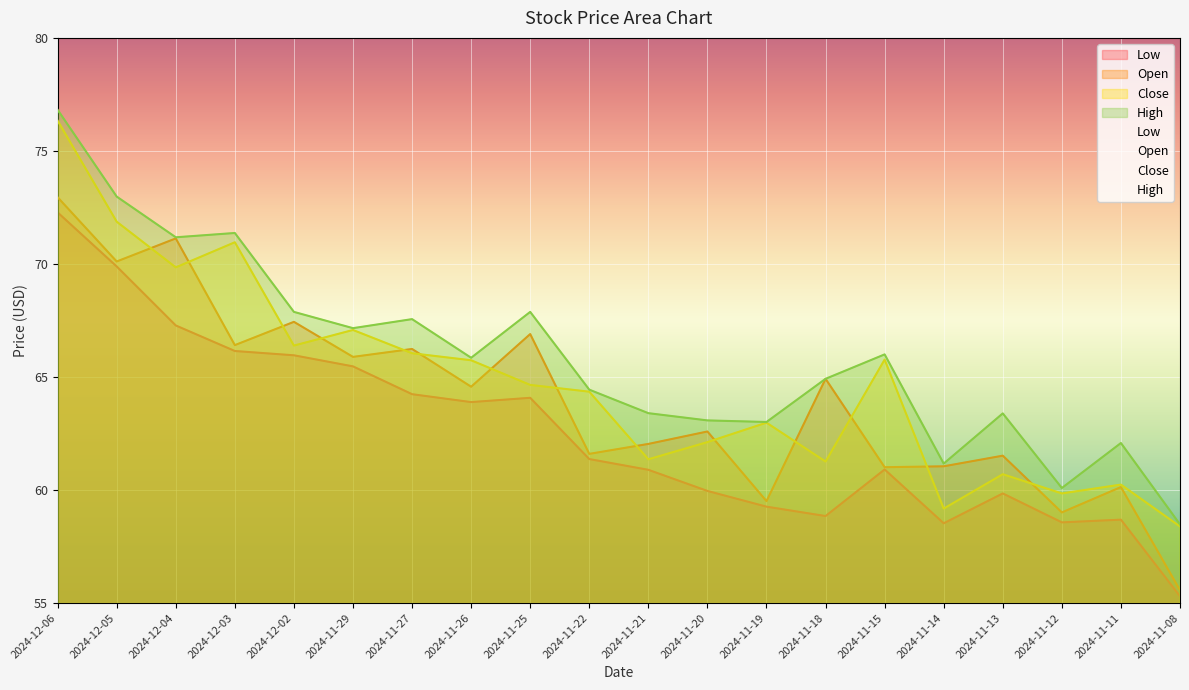

What are all the series names shown in the legend?

Low, Open, Close, High